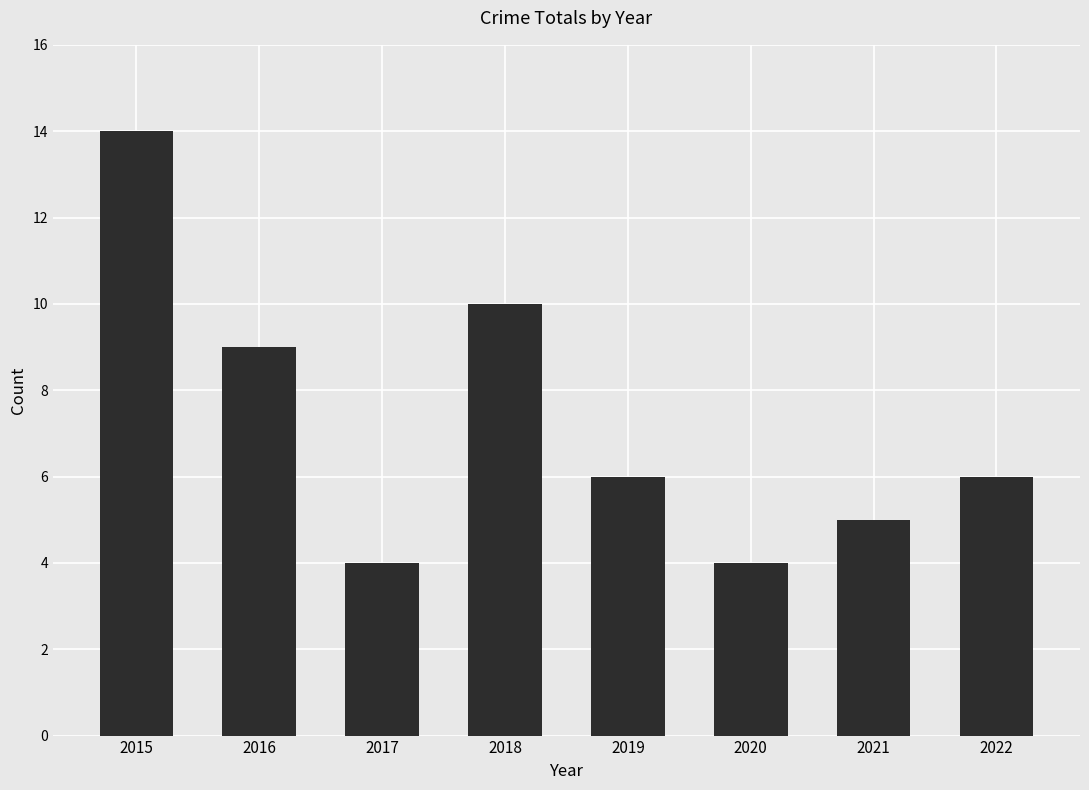

Reading right to left, list all the values displayed in this chart.

6	5	4	6	10	4	9	14